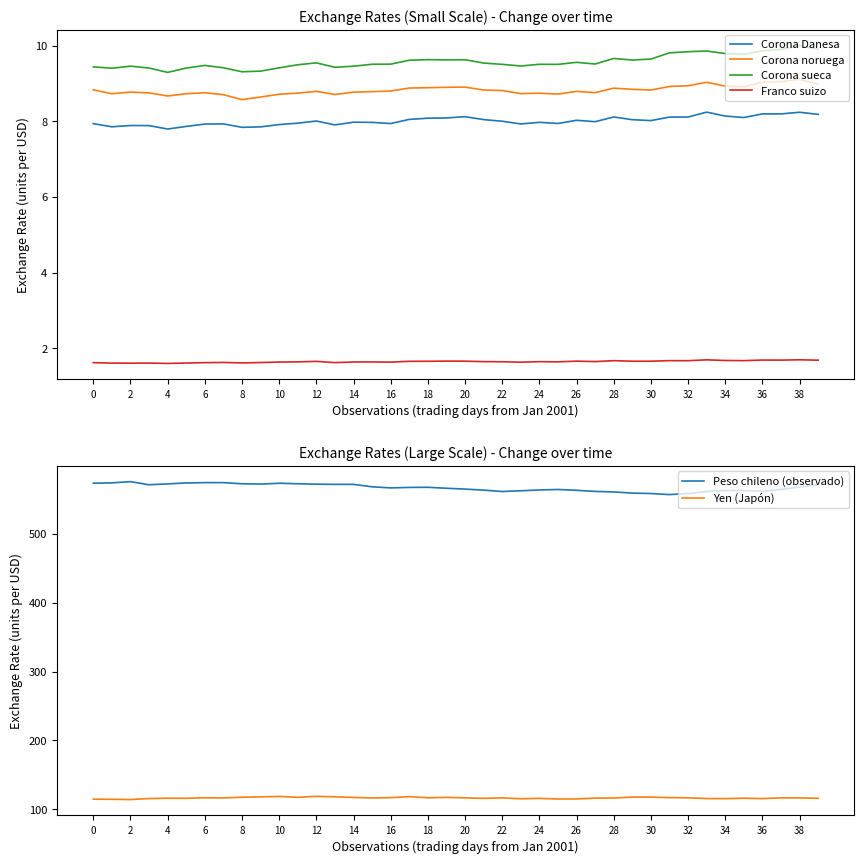

Does the chart have visible grid lines?

No